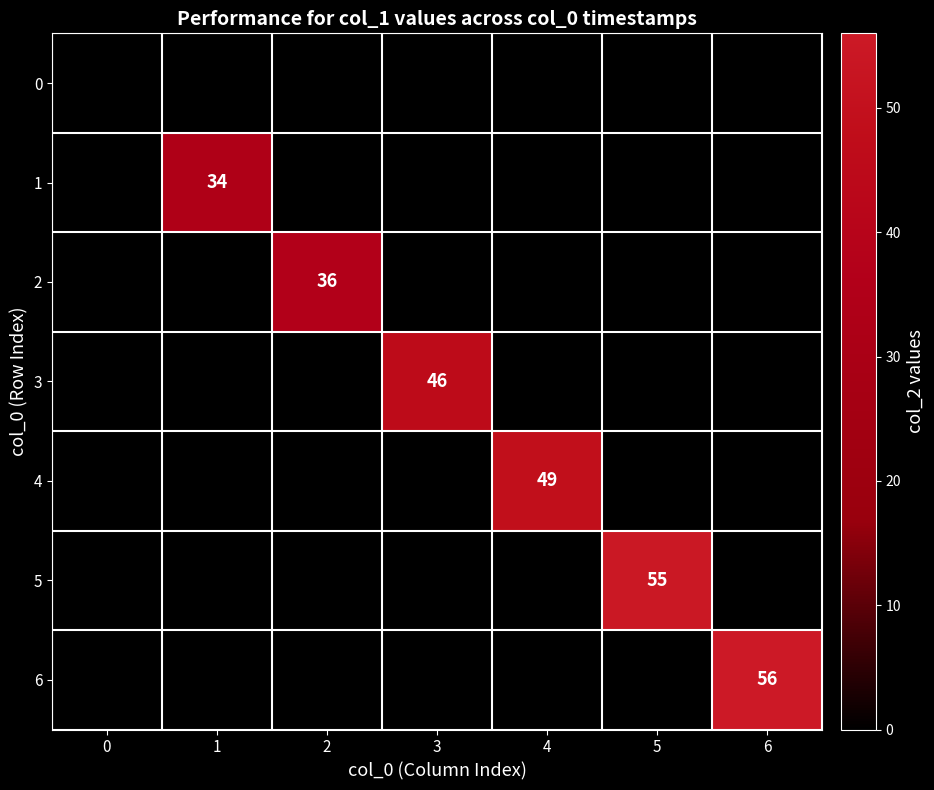

Is it true that 6 equals 76 at 6?

False